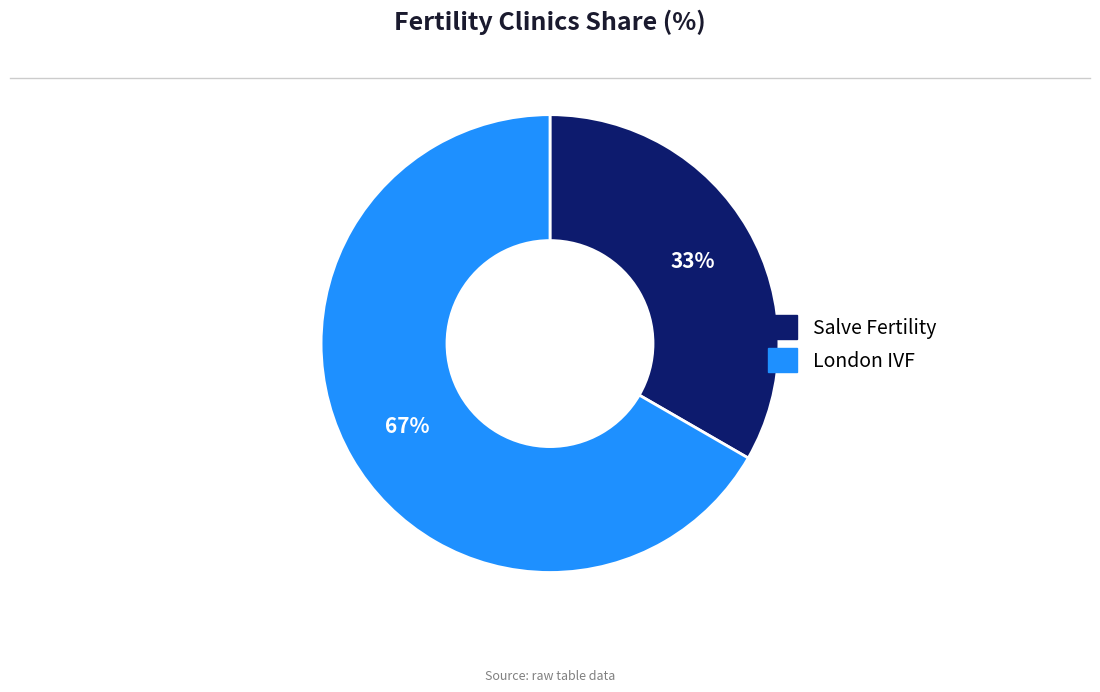

What is the ratio of the value at Salve Fertility to the value at London IVF?

0.5